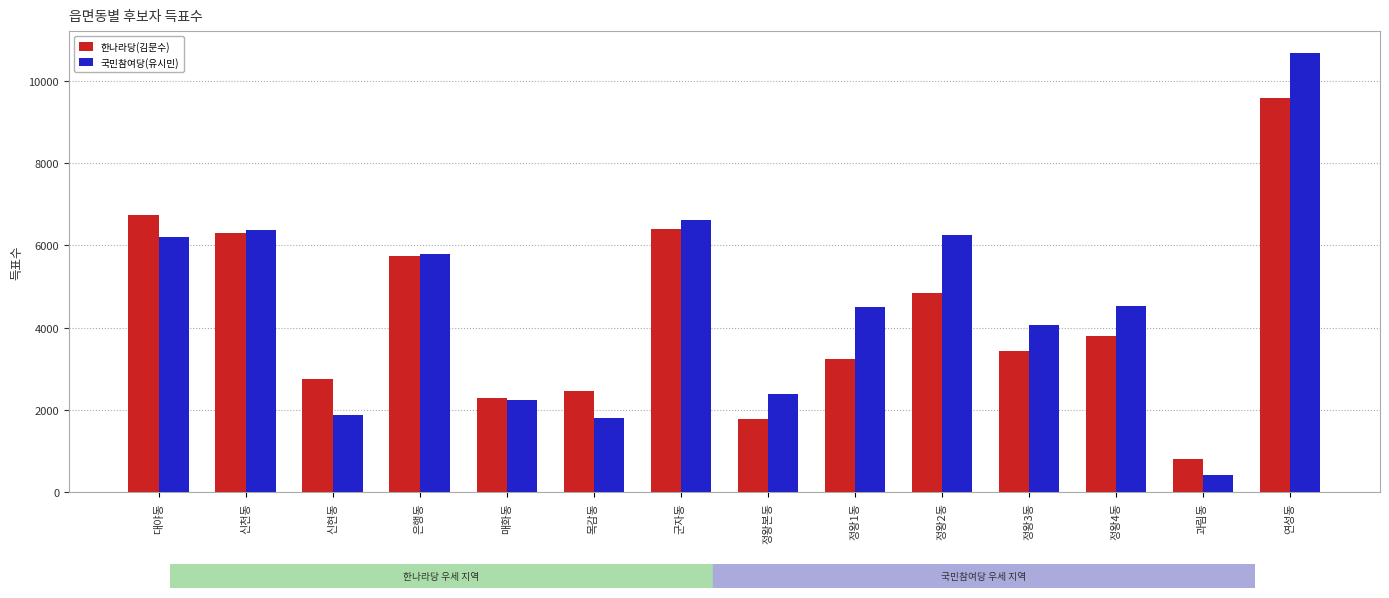

Is the value of 한나라당(김문수) at 정왕3동 greater than the value of 국민참여당(유시민) at 정왕4동?

No